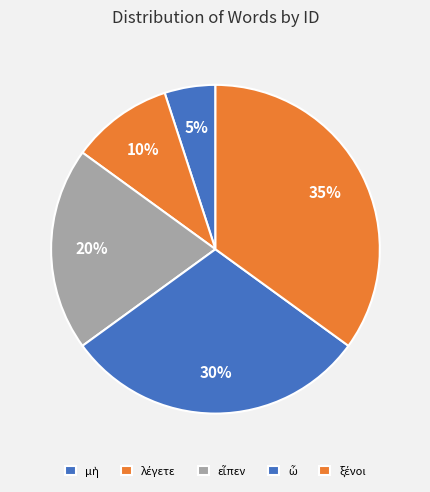

Count the number of slices in the pie.

5